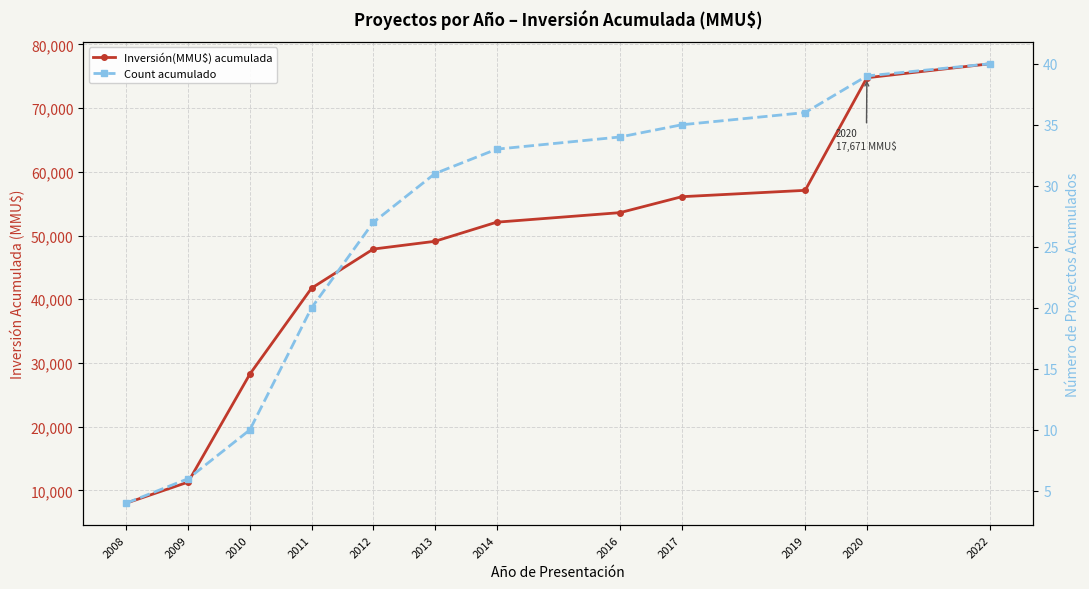

What is the value of the Inversión(MMU$) acumulada point at the 6th from the left?

49094